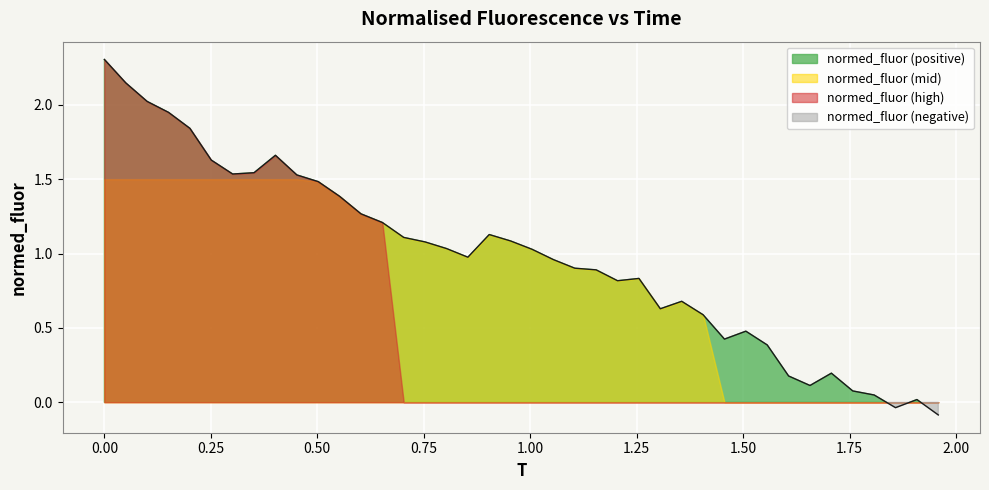

Count the number of categories in the chart.

40